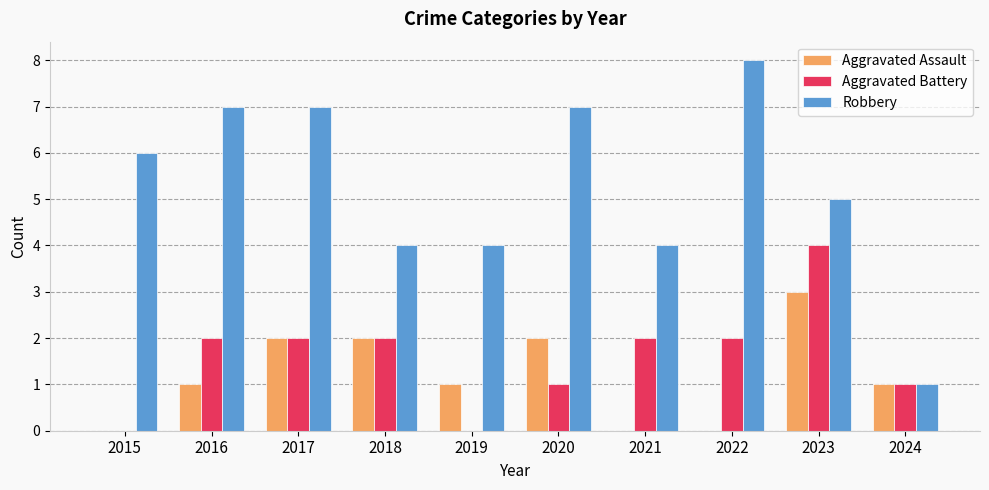

Reading left to right, what are all the values shown in this chart?

Aggravated Assault: 2015=0	2016=1	2017=2	2018=2	2019=1	2020=2	2021=0	2022=0	2023=3	2024=1
Aggravated Battery: 2015=0	2016=2	2017=2	2018=2	2019=0	2020=1	2021=2	2022=2	2023=4	2024=1
Robbery: 2015=6	2016=7	2017=7	2018=4	2019=4	2020=7	2021=4	2022=8	2023=5	2024=1